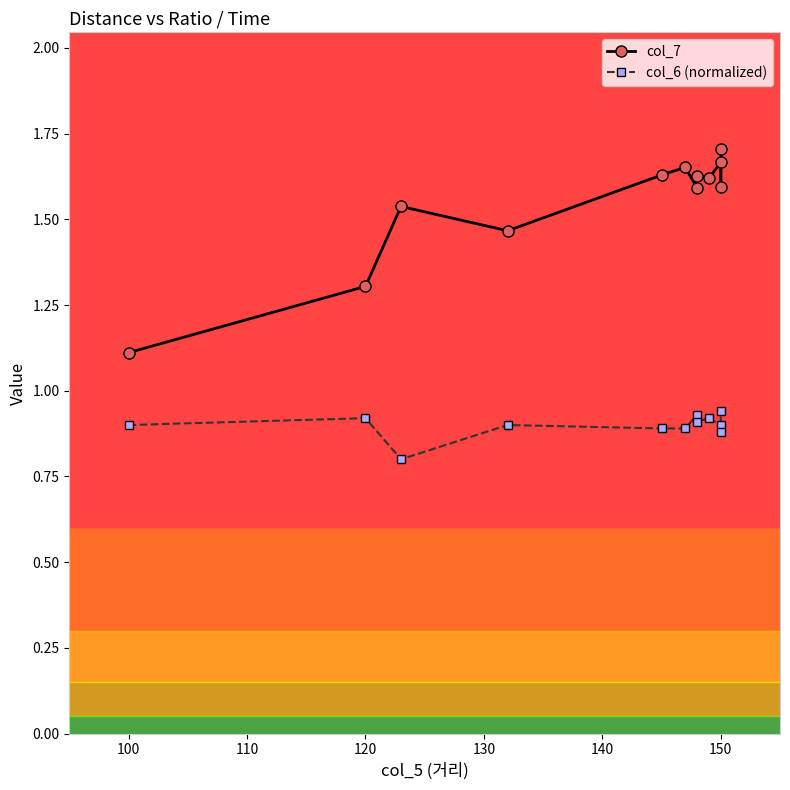

Reading left to right, what are all the values shown in this chart?

col_7: 1.1	1.3	1.5	1.5	1.6	1.7	1.6	1.6	1.6	1.7	1.6	1.7
col_6 (normalized): 0.9	0.9	0.8	0.9	0.9	0.9	0.9	0.9	0.9	0.9	0.9	0.9